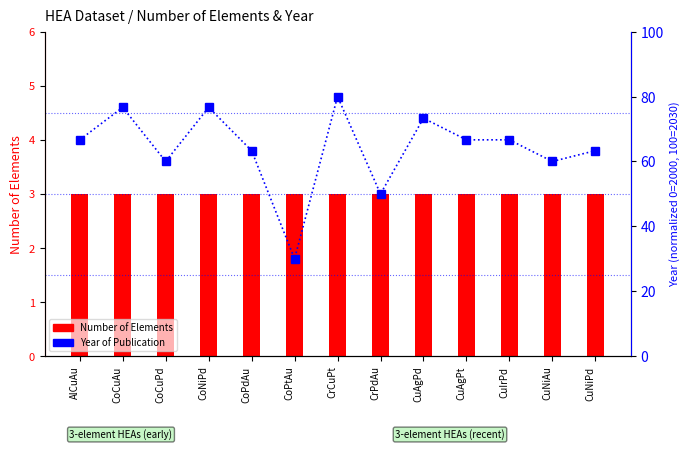

How many data points does each series have?

13